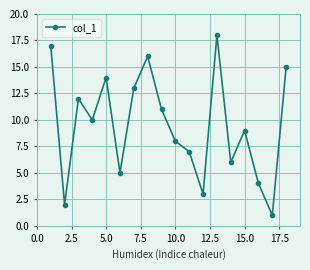

What is the maximum value shown in the chart?

18